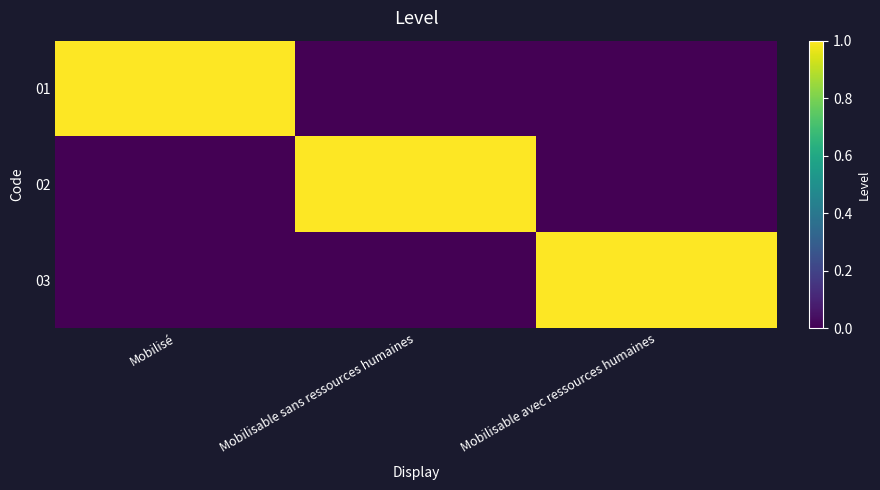

Which series has the largest total across all categories?

01